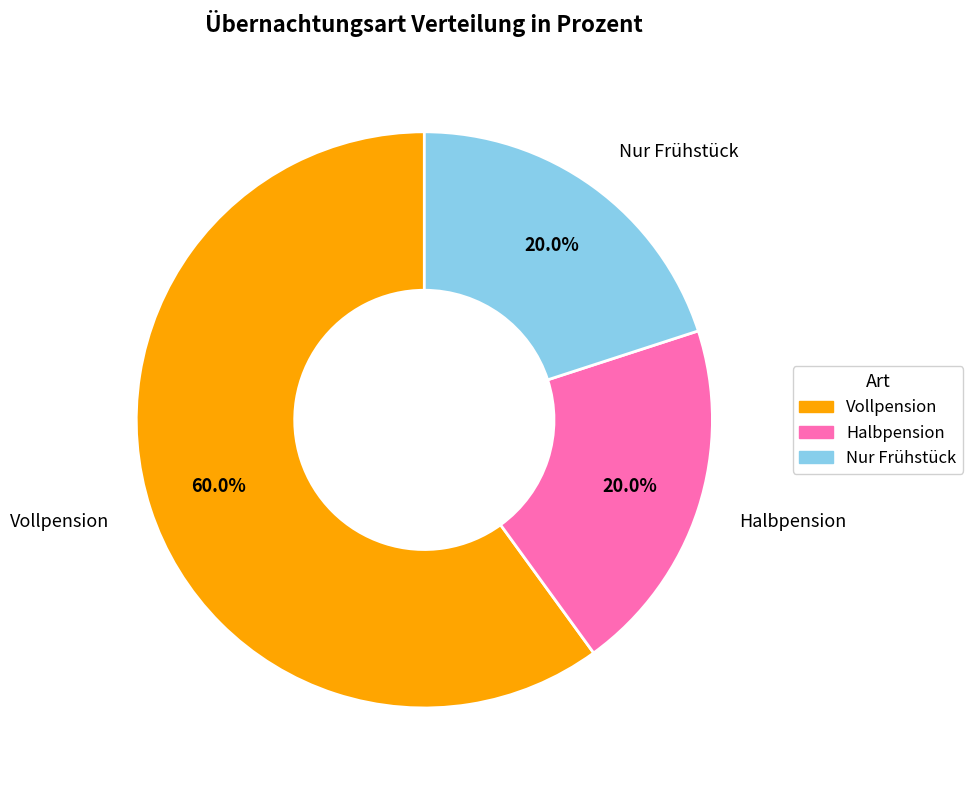

How many segments does this pie chart have?

3